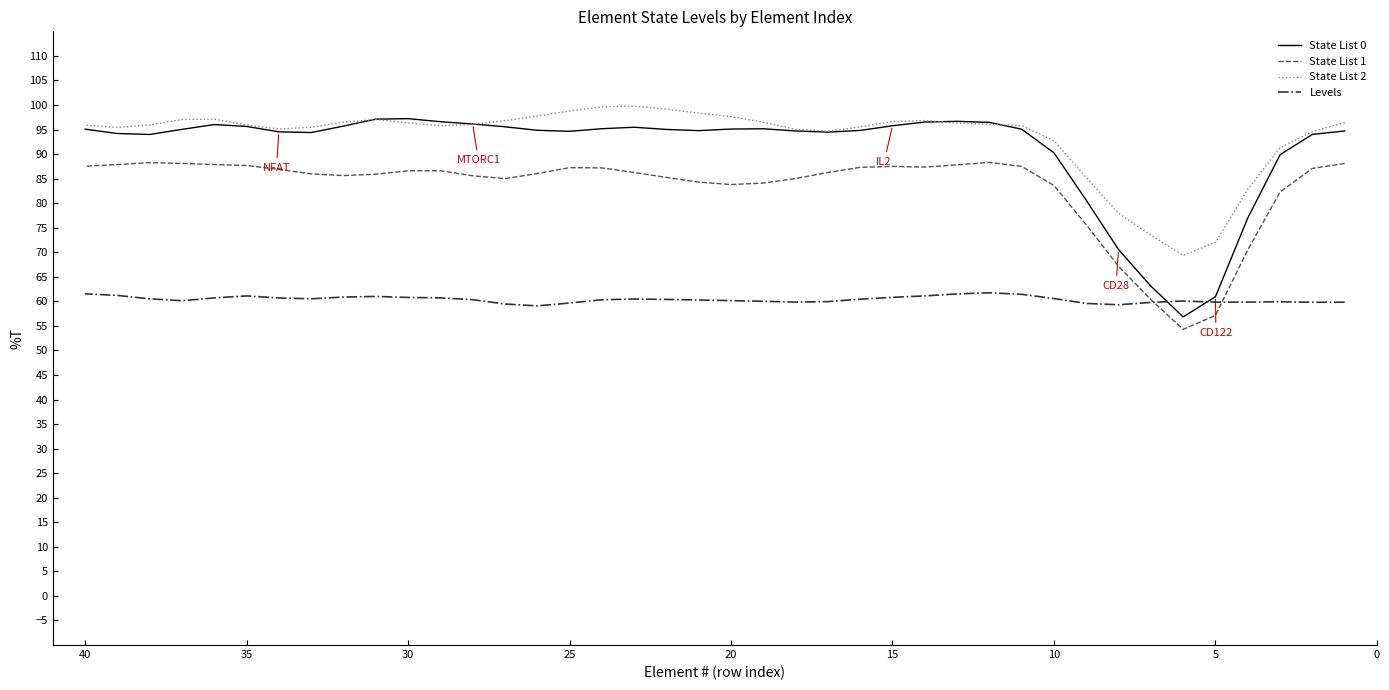

Which series has the widest spread of values?

State List 0